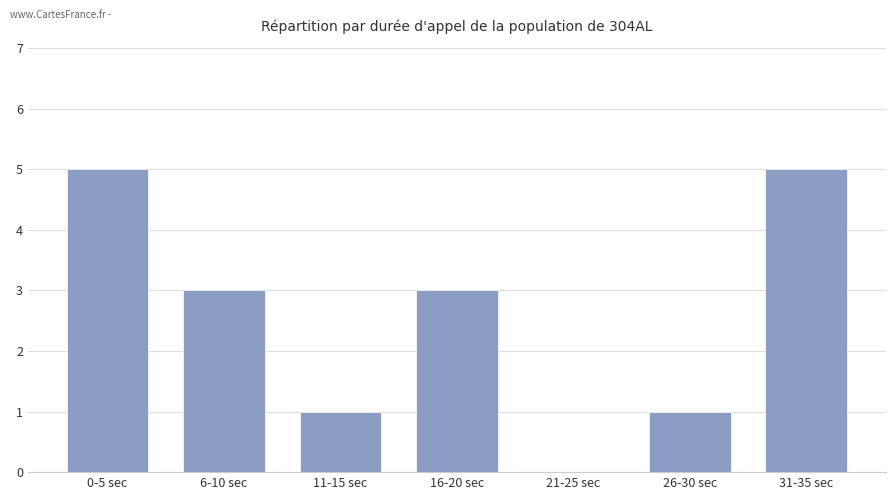

Reading right to left, transcribe all the data shown in this chart.

31-35 sec=5	26-30 sec=1	21-25 sec=0	16-20 sec=3	11-15 sec=1	6-10 sec=3	0-5 sec=5